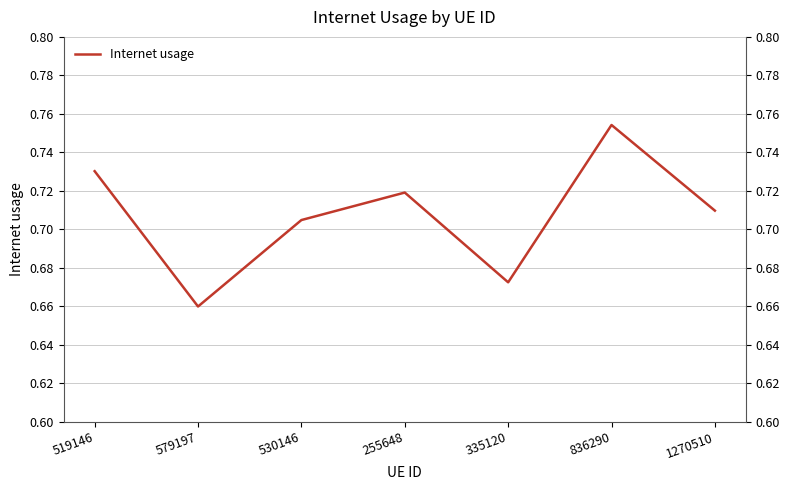

Between 530146 and 255648, which is larger?

255648